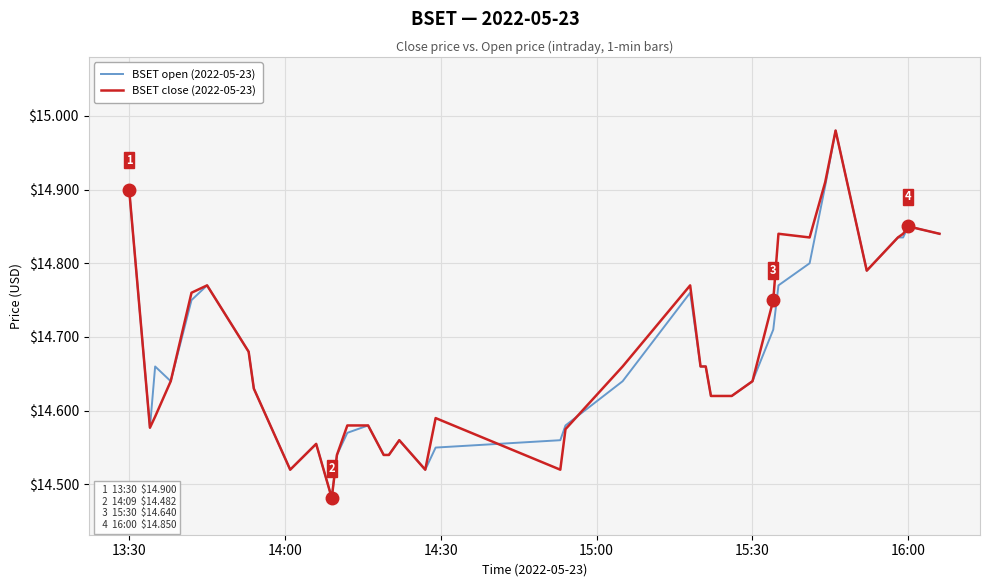

What are all the series names shown in the legend?

BSET open (2022-05-23), BSET close (2022-05-23)